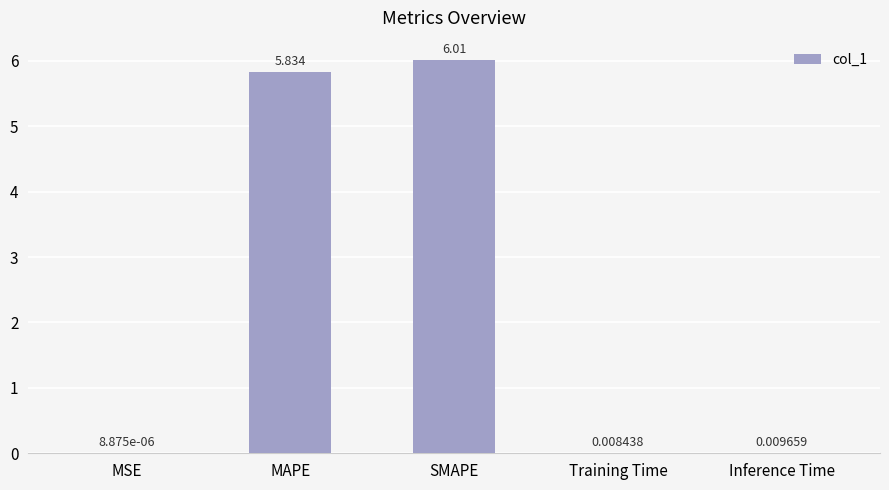

Between MAPE and SMAPE, which is larger?

SMAPE